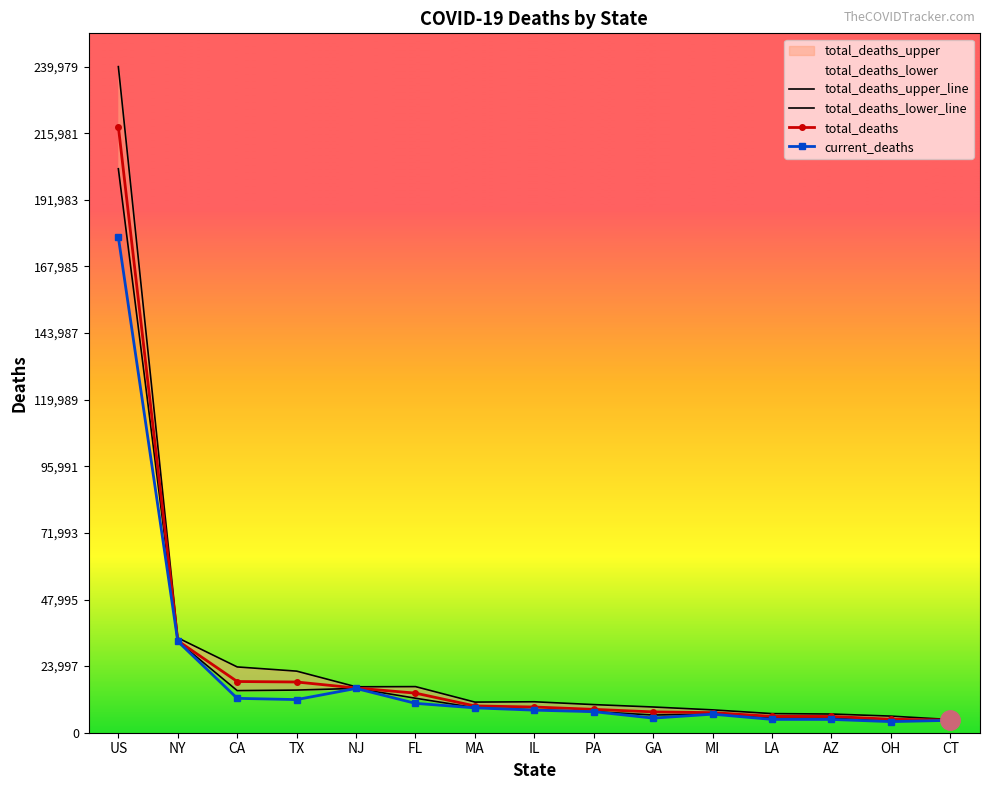

What is the minimum value for current_deaths?

3996